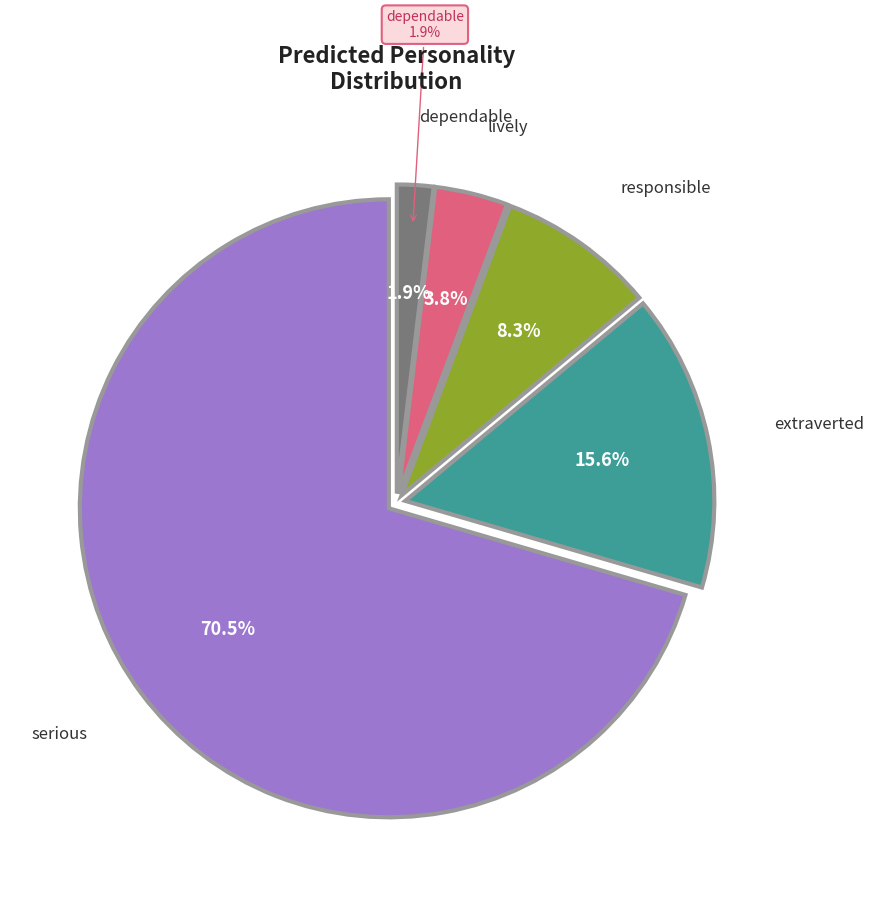

To the nearest percent, what portion does responsible represent?

8%